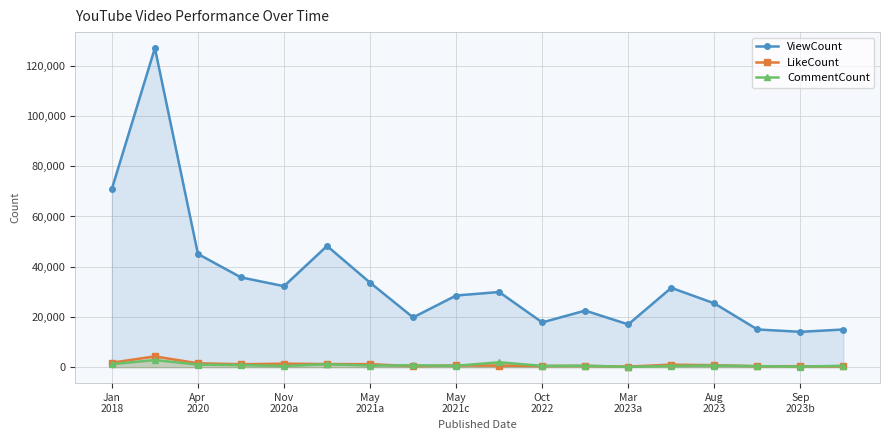

Where is LikeCount nearest to the value 2261?

Jan
2018